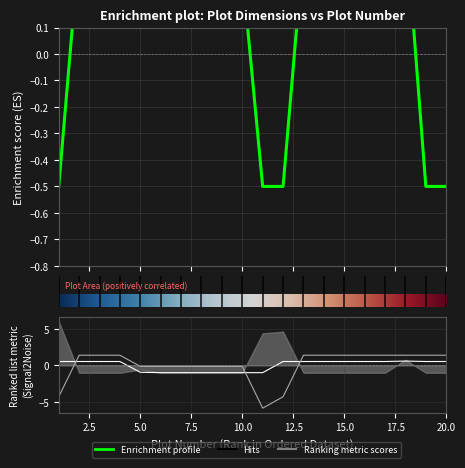

At which category does Plot Area reach its first local peak?

18